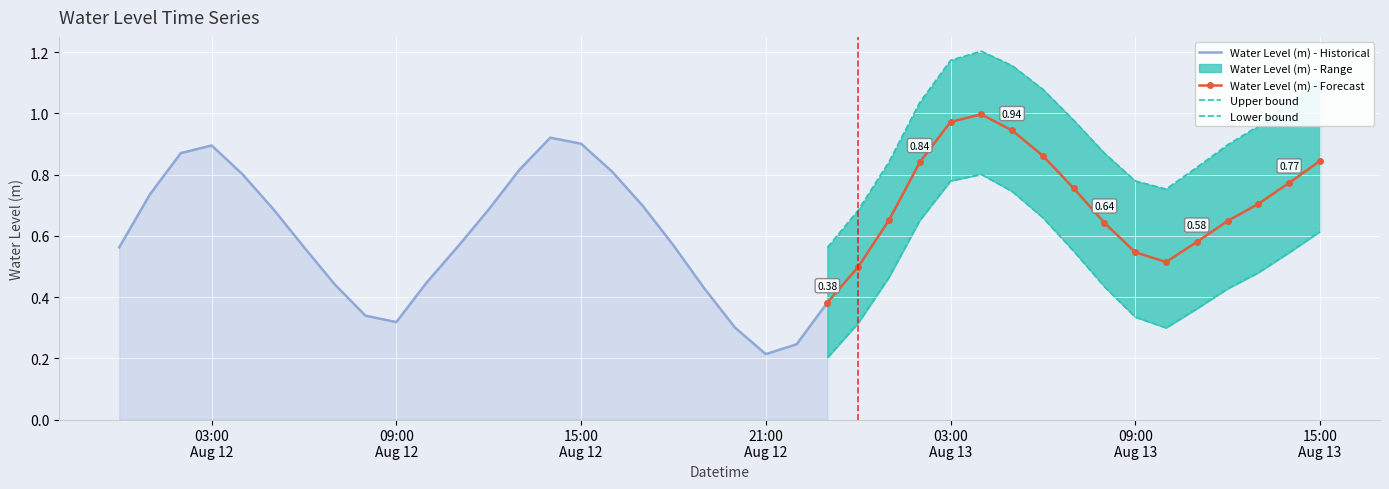

Which category has the highest value across all series?

2024-08-13 04:00:00